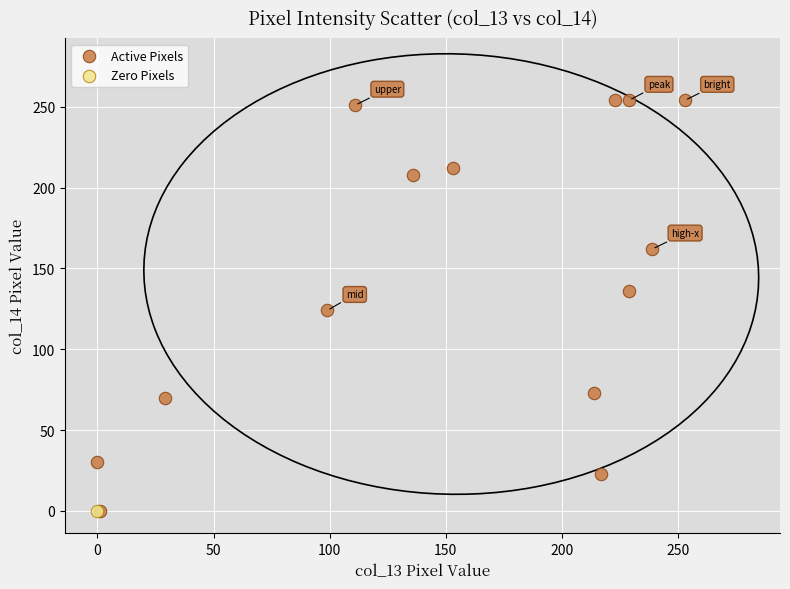

What are all the series names shown in the legend?

Active Pixels, Zero Pixels